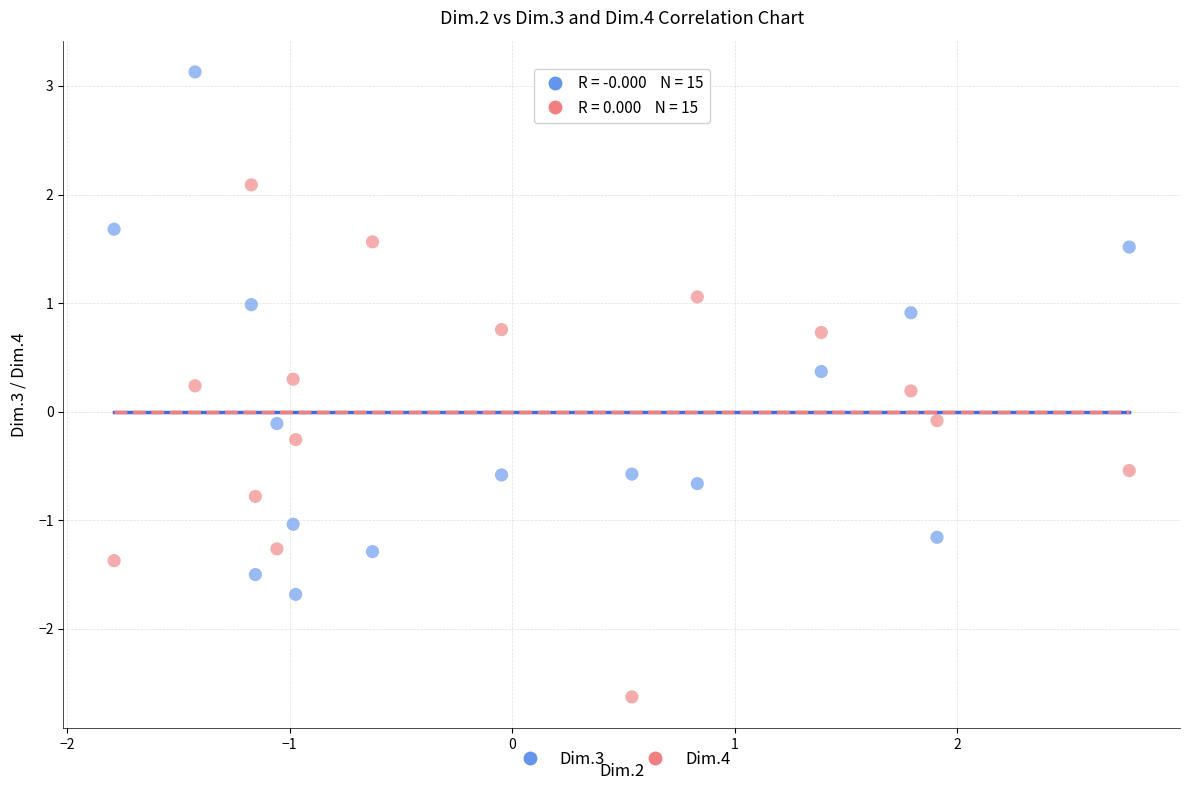

Which series has the widest spread of Y values?

Dim.3